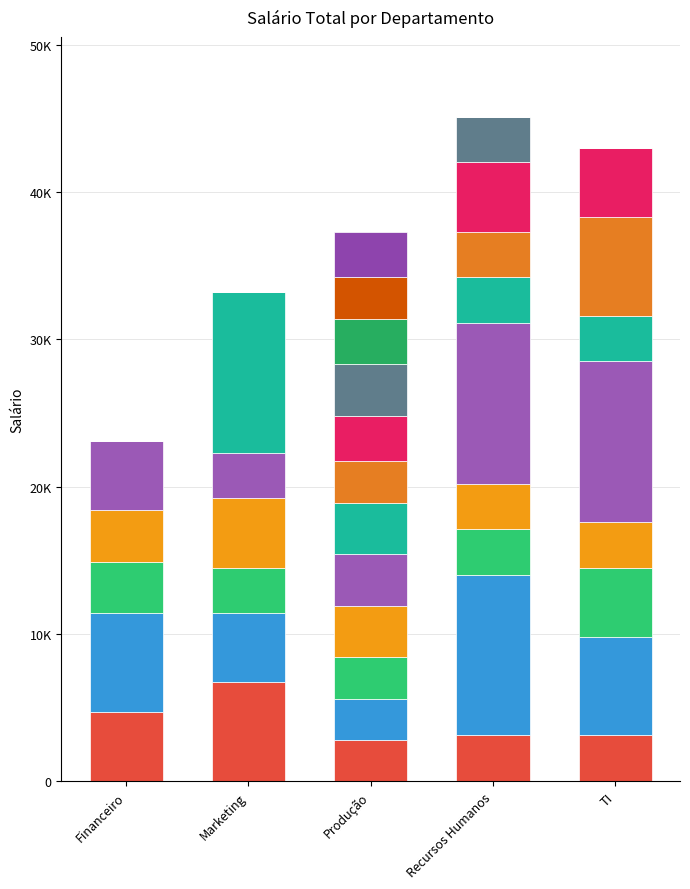

Are the bars horizontal?

No